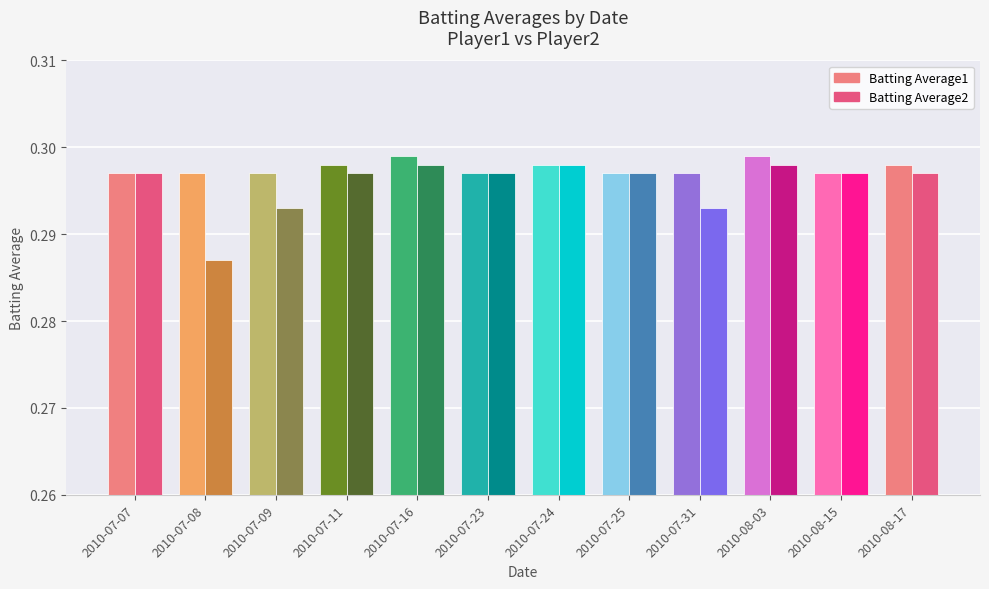

Are the bars grouped side by side (vs. stacked)?

Yes